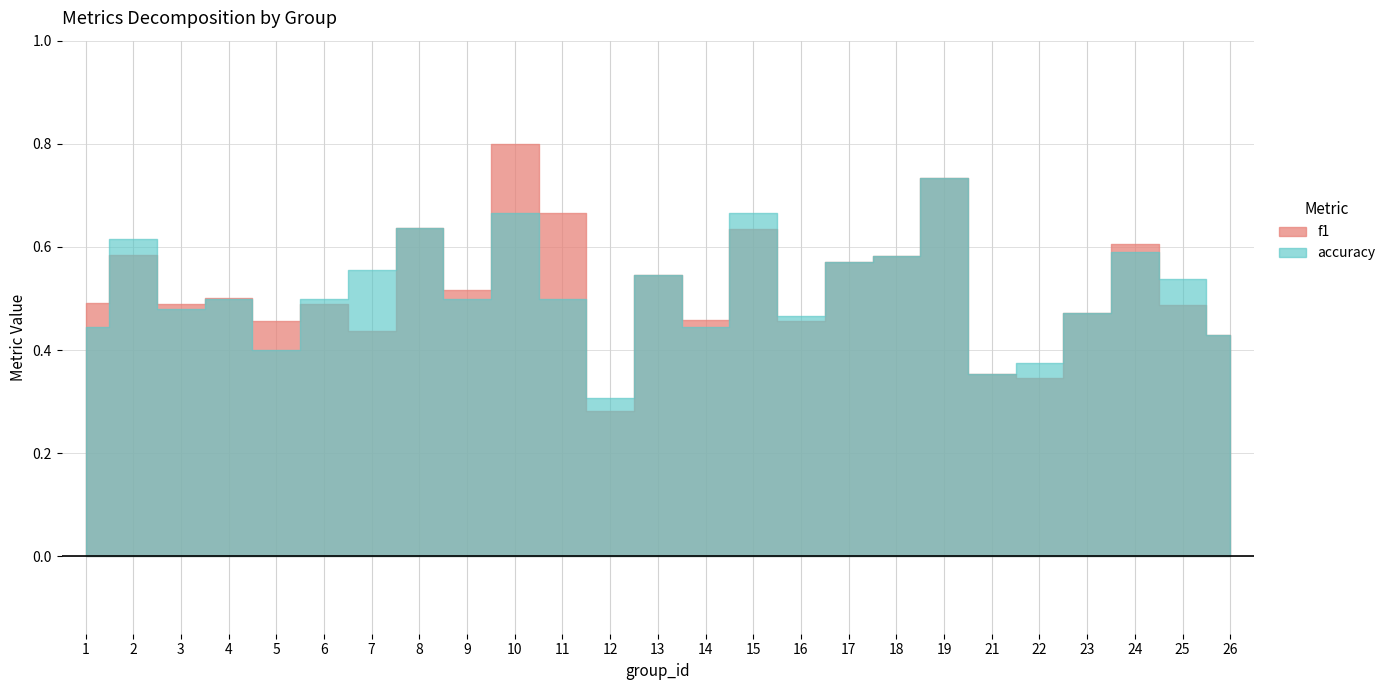

What are all the series names shown in the legend?

f1, accuracy